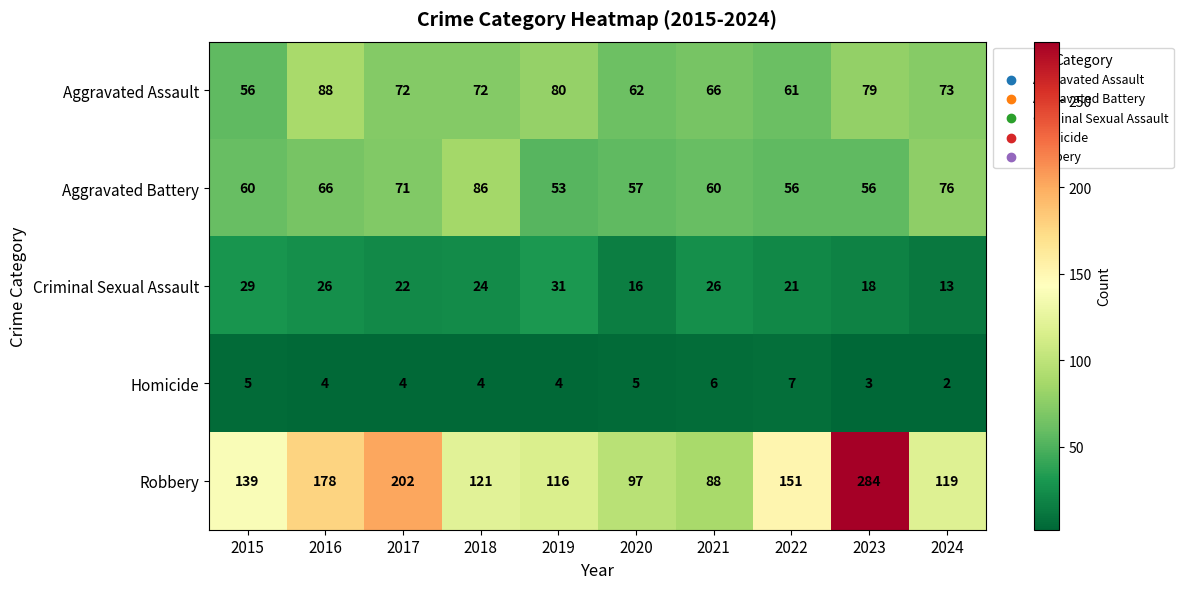

What is the smallest value displayed?

2